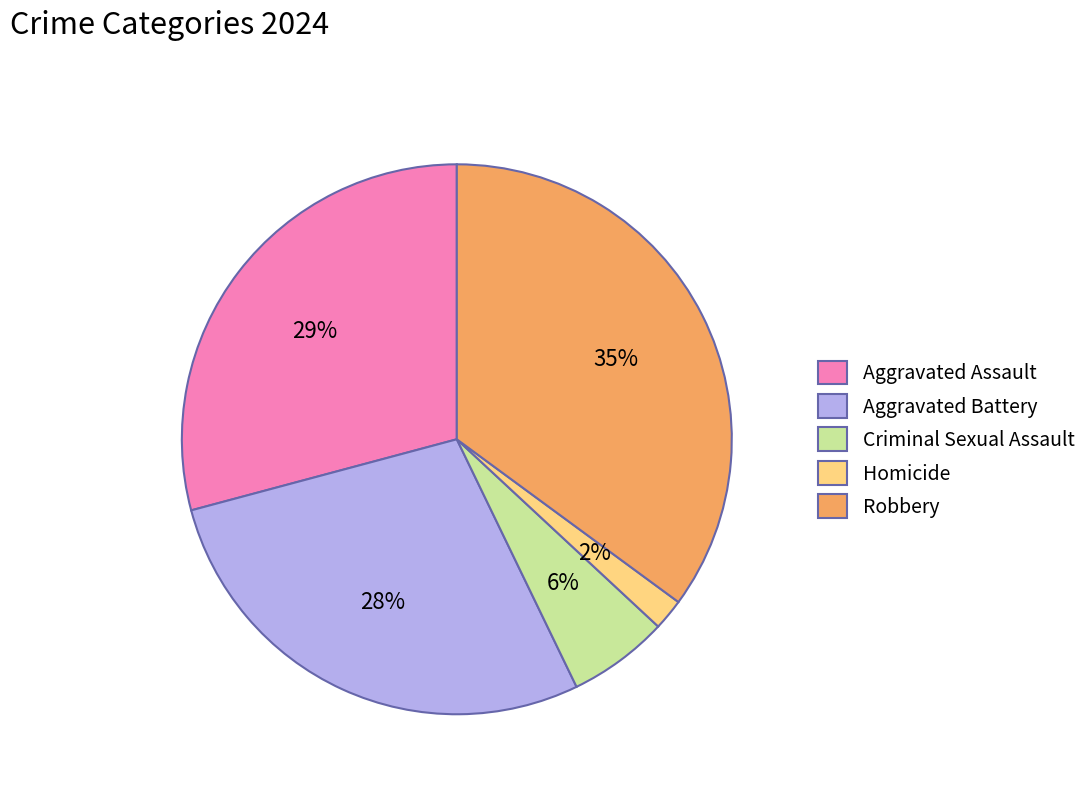

Does Aggravated Battery account for over 50% of the chart?

No